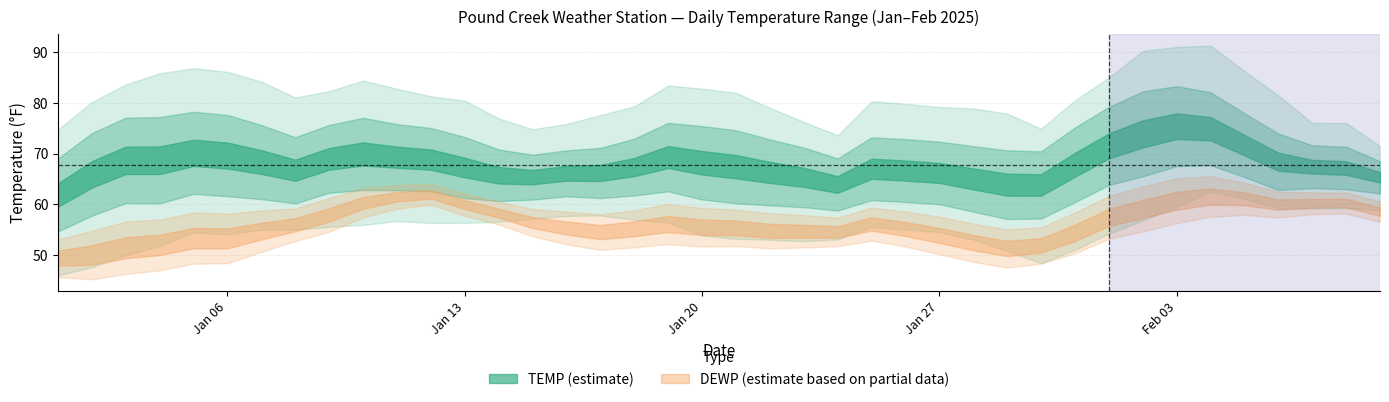

What is the sum of all MAX values?

3229.6